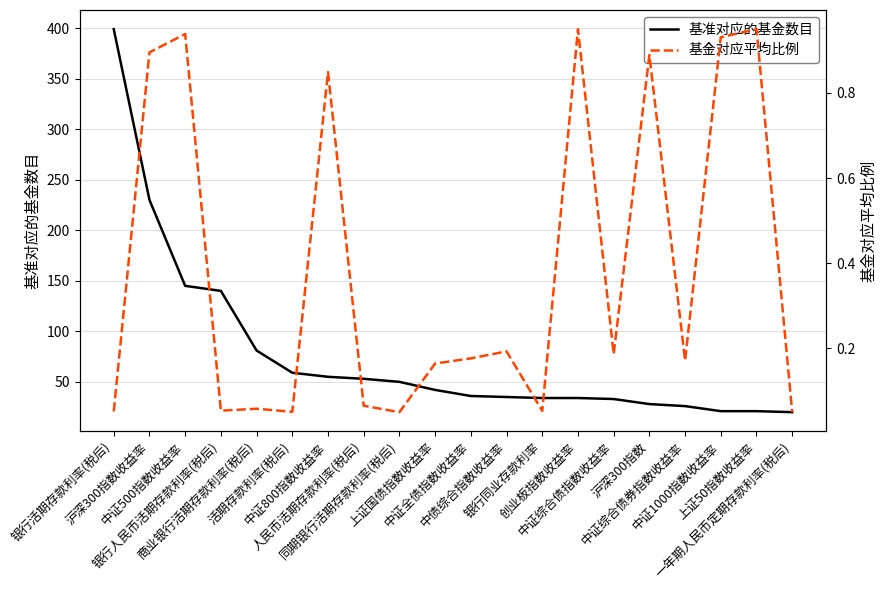

What is the difference between the maximum and minimum values in the 基金对应平均比例 series?

0.9